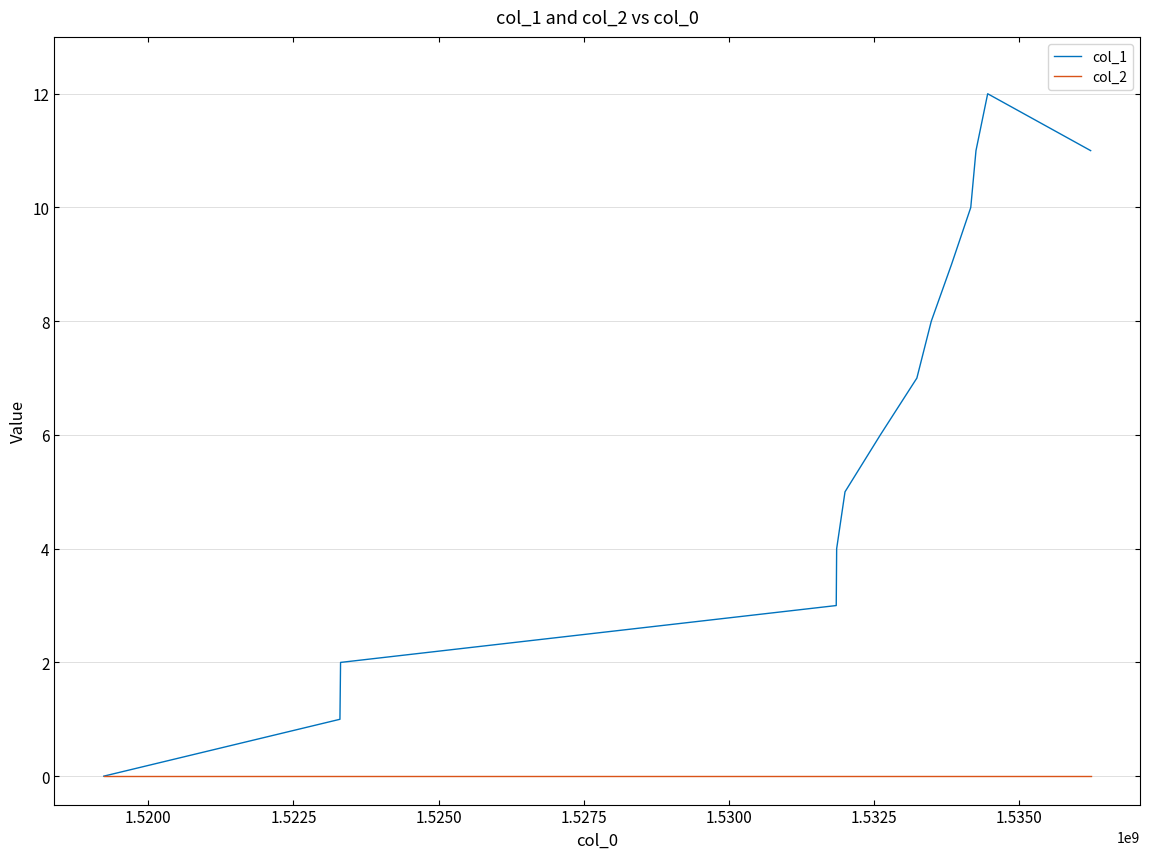

Reading left to right, extract all data points from this chart.

col_1: 0	1	2	3	4	5	6	7	8	9	10	11	12	11
col_2: 0	0	0	0	0	0	0	0	0	0	0	0	0	0